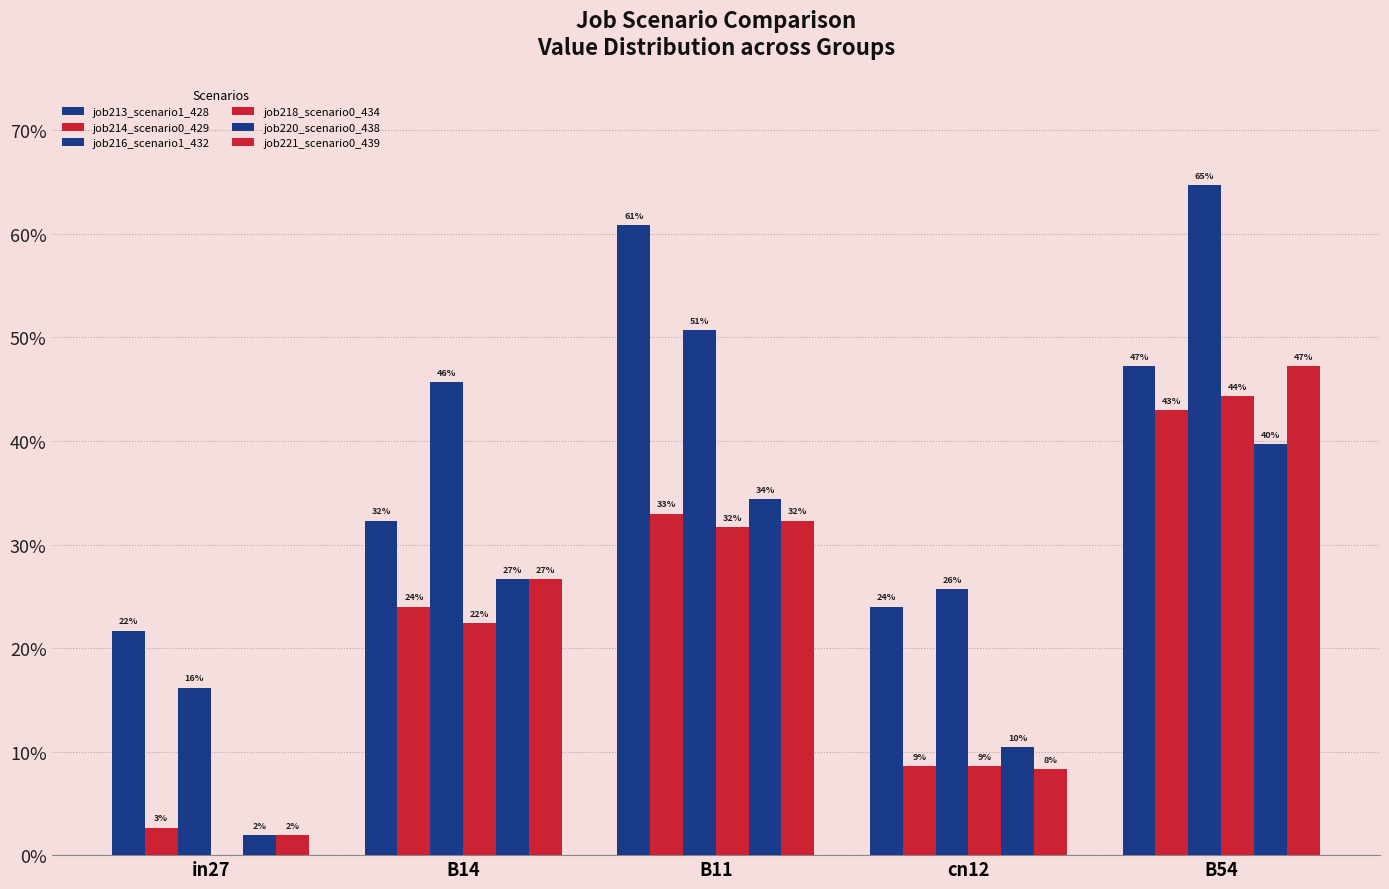

Rank the categories by job214_scenario0_429 value from highest to lowest.

B54, B11, B14, cn12, in27